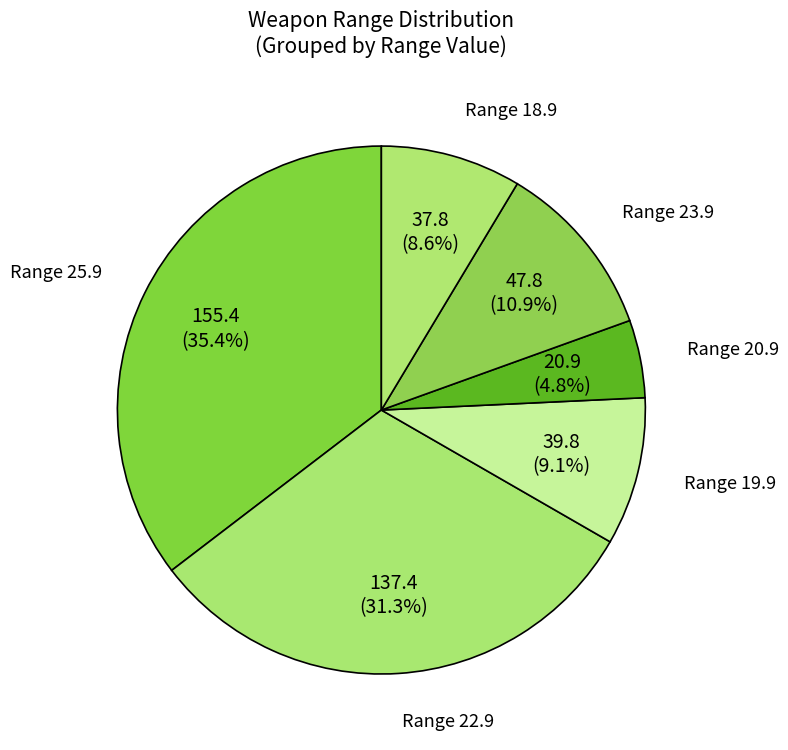

Which slice is the largest?

Range 25.9